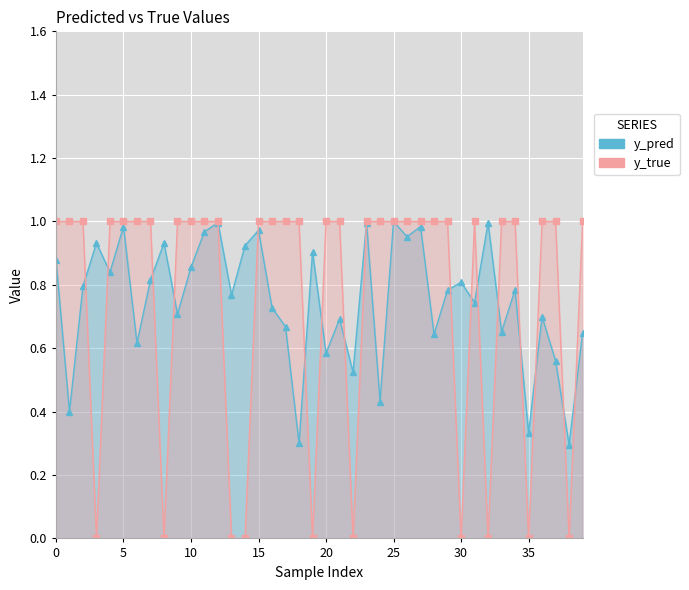

The y_pred series shows 0.7 at 21. True or false?

True